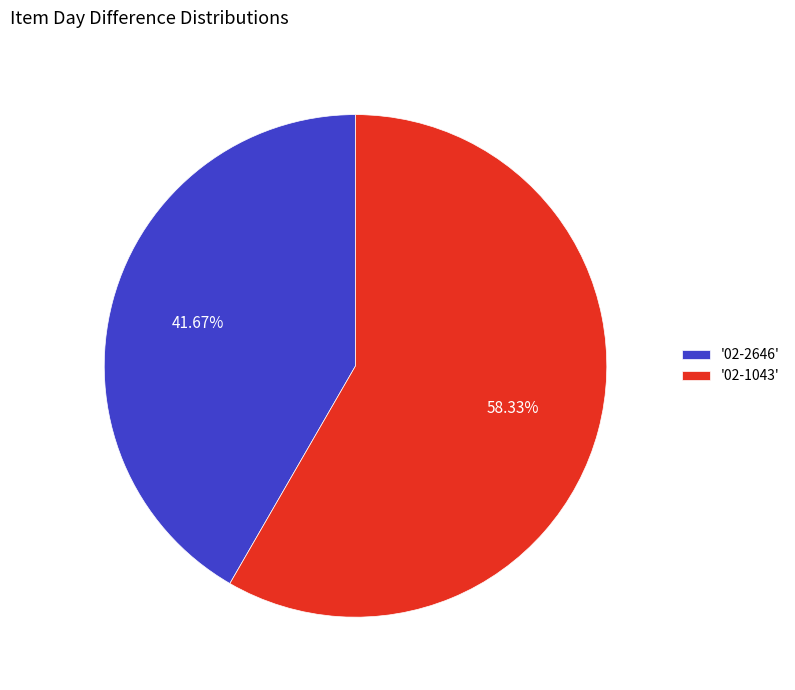

Which category accounts for the majority?

'02-1043'